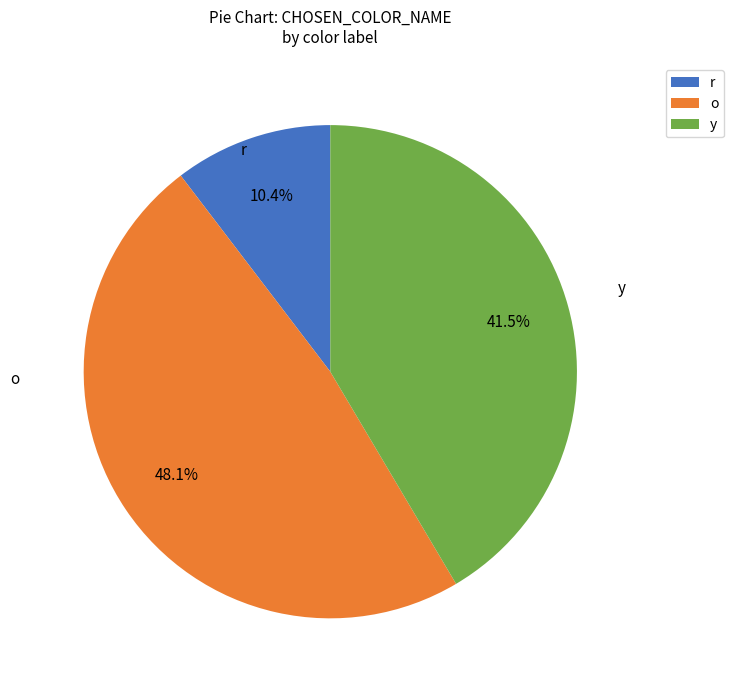

How much of the chart is everything except y?

58.5%